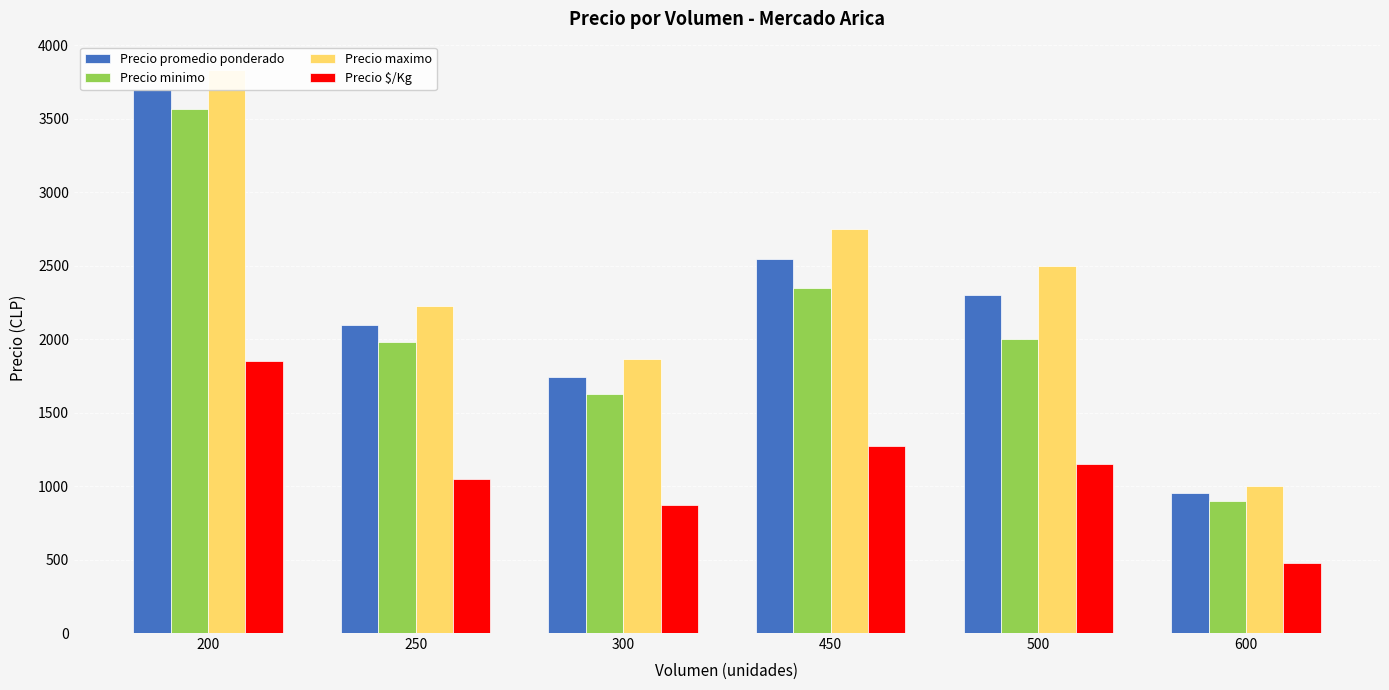

What are all the series names shown in the legend?

Precio promedio ponderado, Precio minimo, Precio maximo, Precio $/Kg